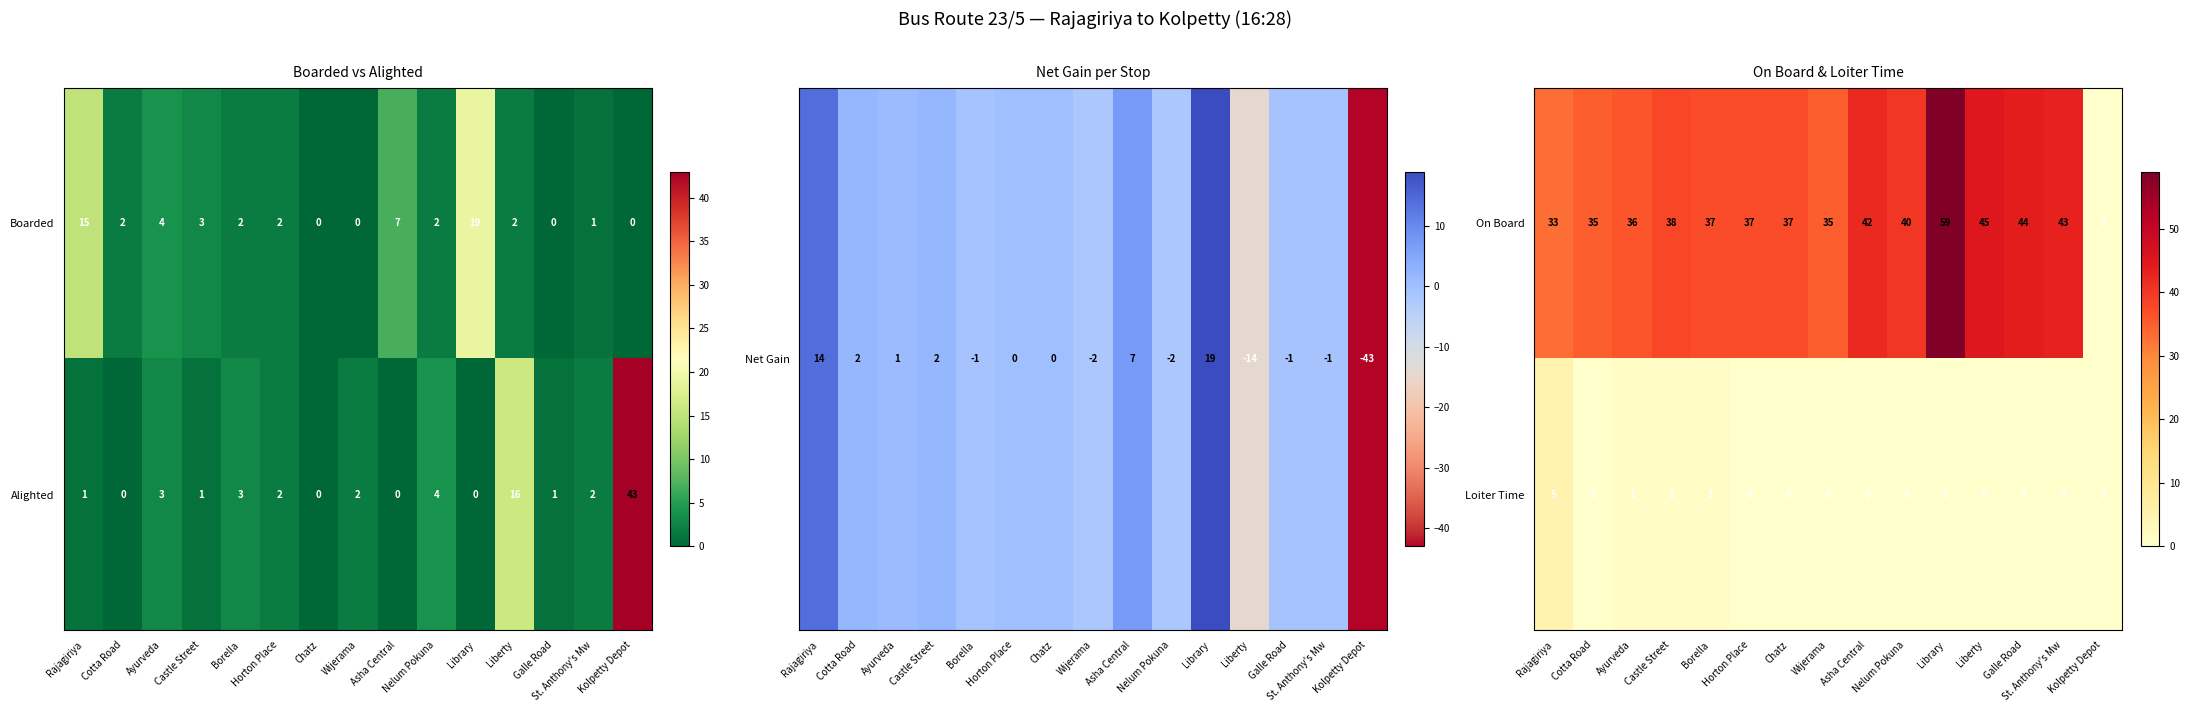

How many Loiter Time values are between 0 and 1?

14